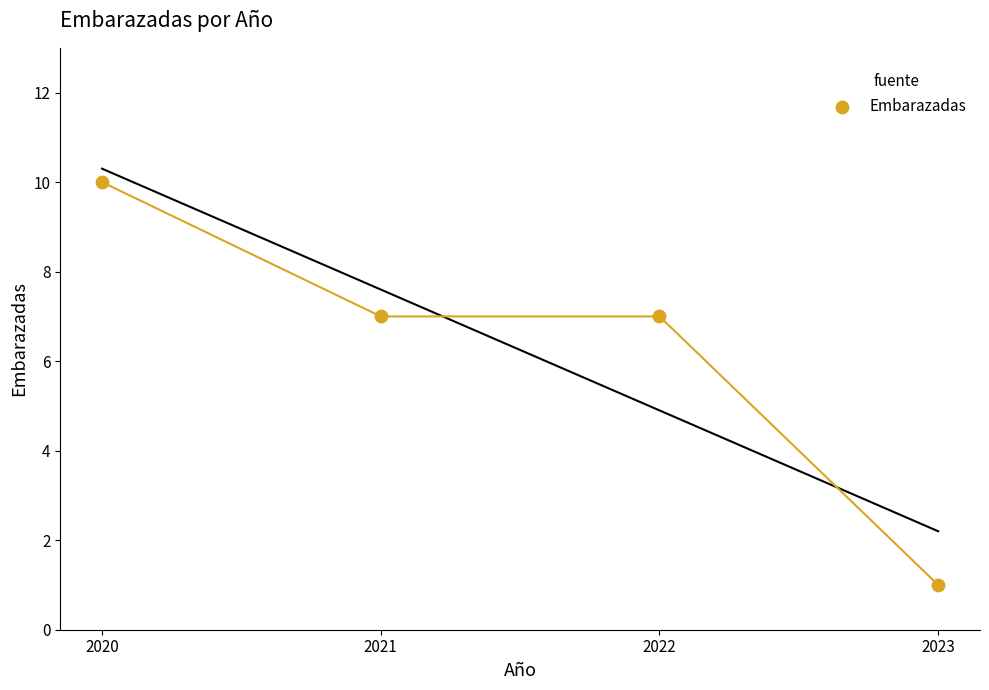

What is the range of Y values (max minus min)?

9